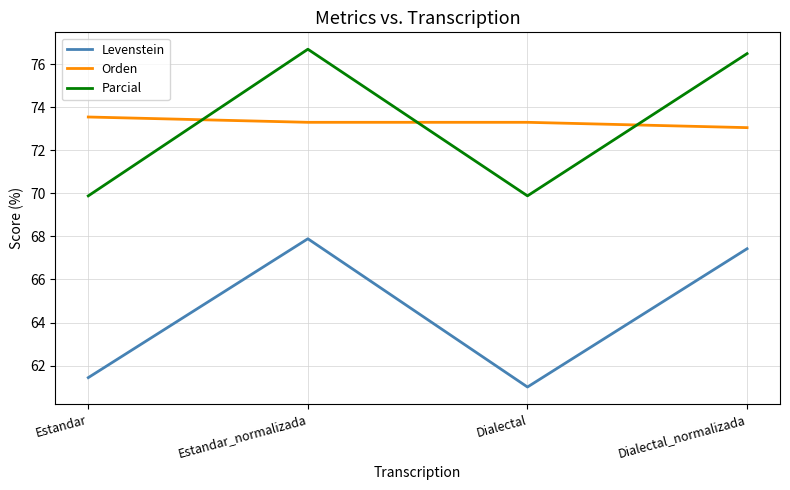

Is it true that Orden equals 73.3 at Dialectal?

True